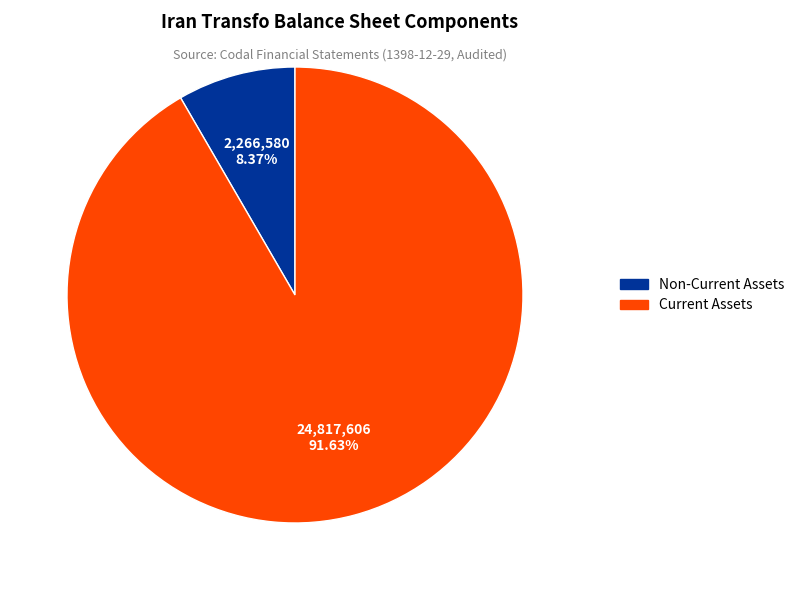

Is there any slice that represents more than half of the pie?

Yes